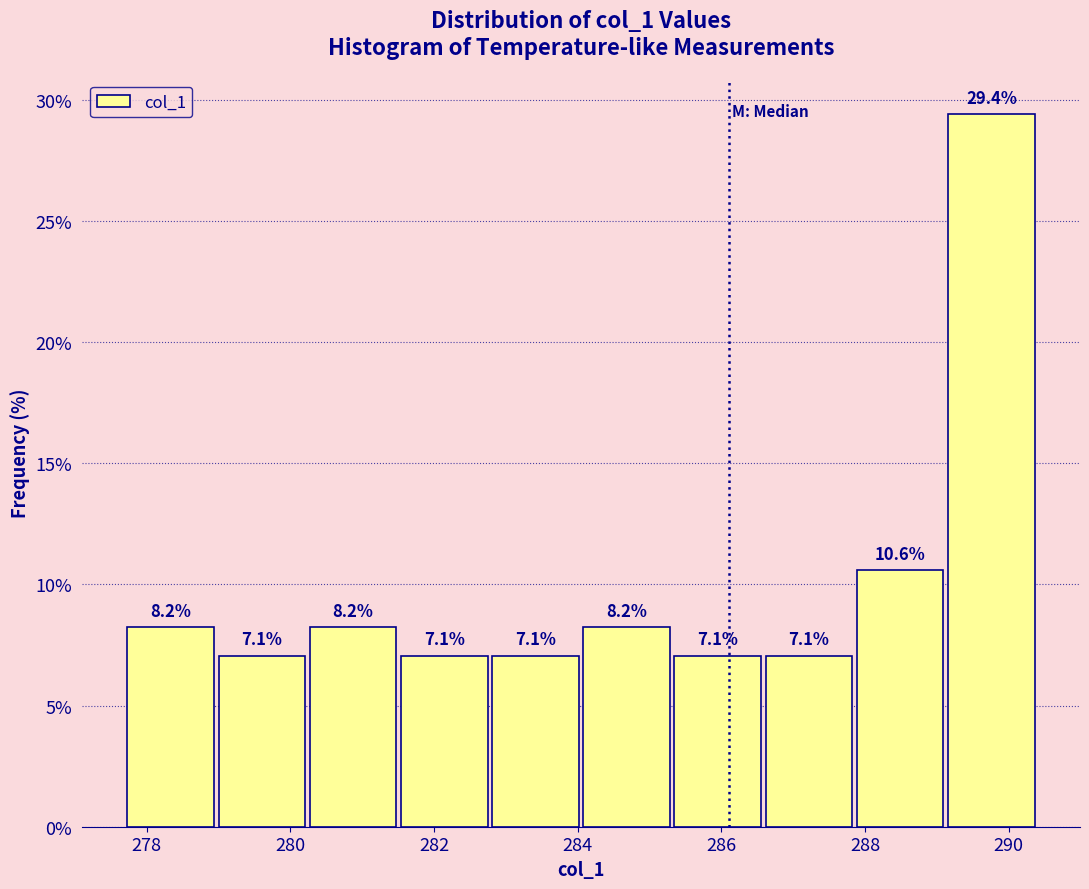

Which range on the x-axis has the tallest bar?

289.2 to 290.4